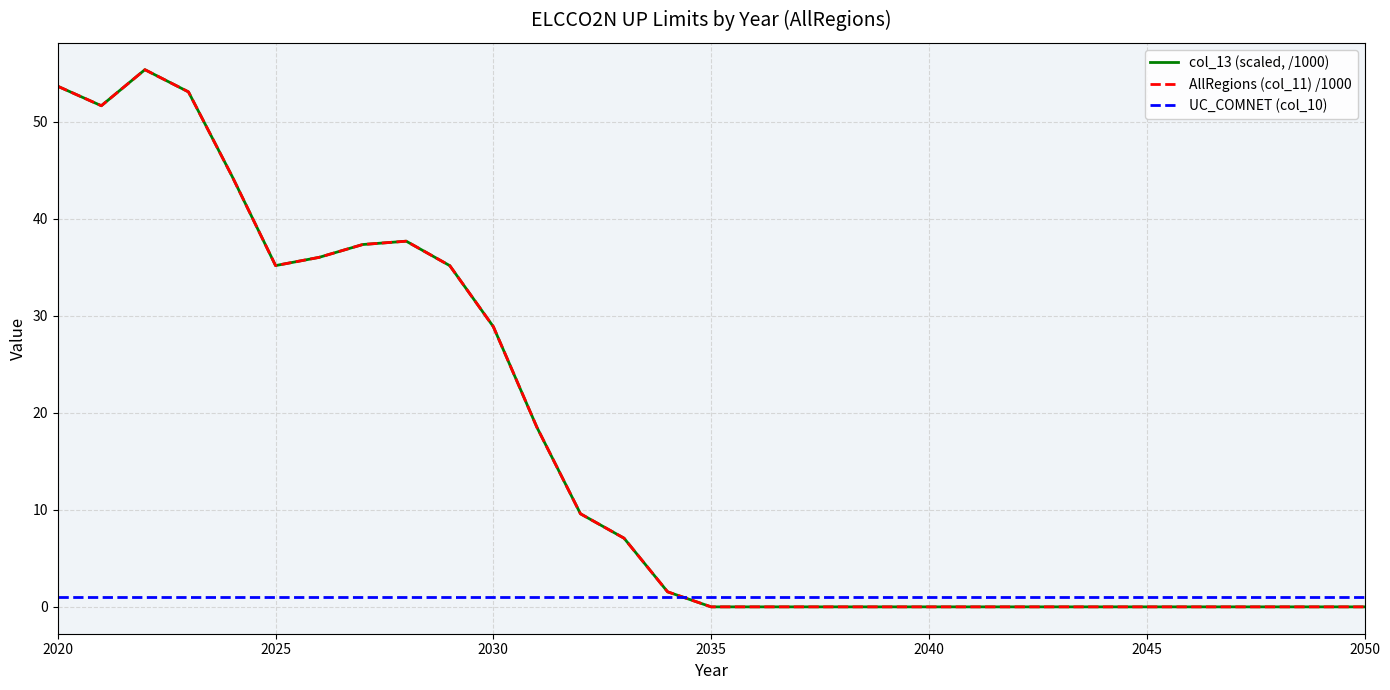

Does the chart display data point markers on the line(s)?

No